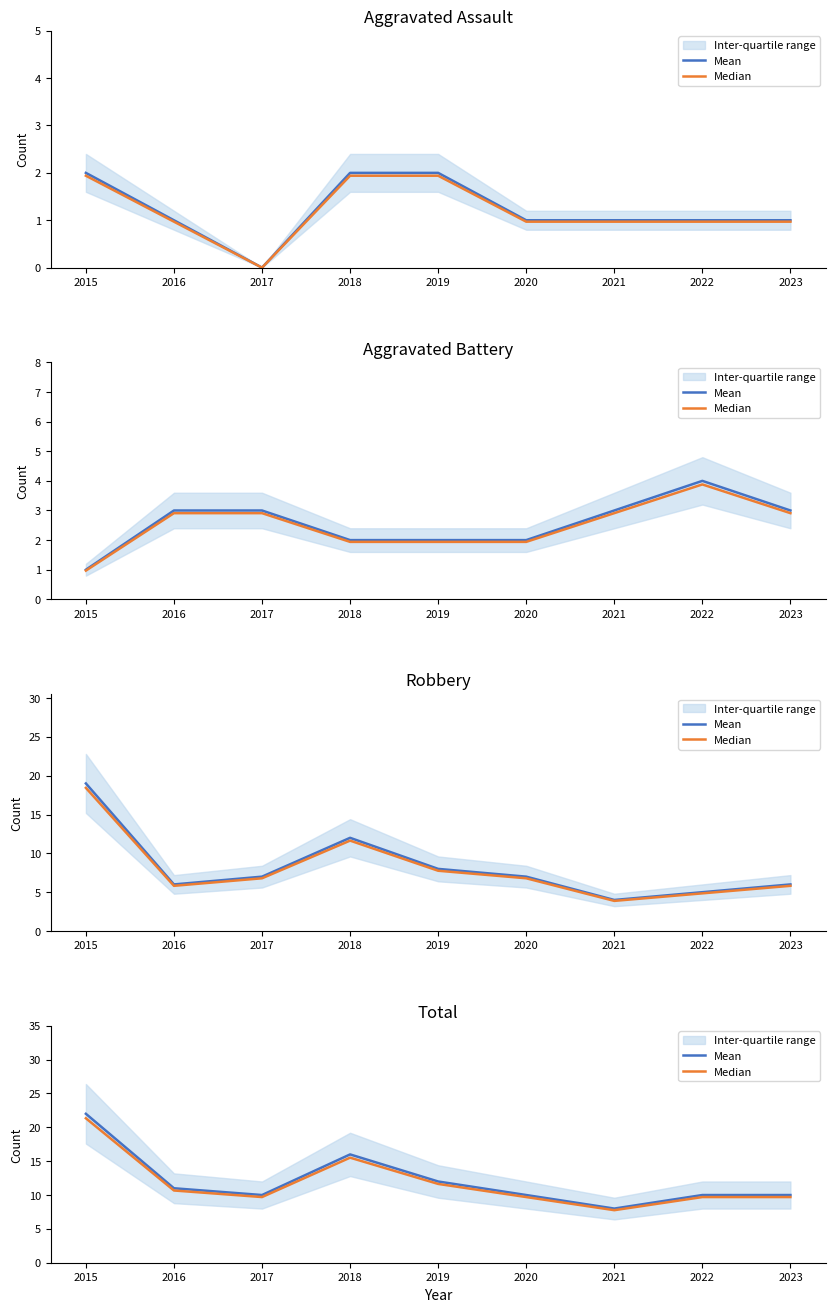

How many data points does each series have?

9